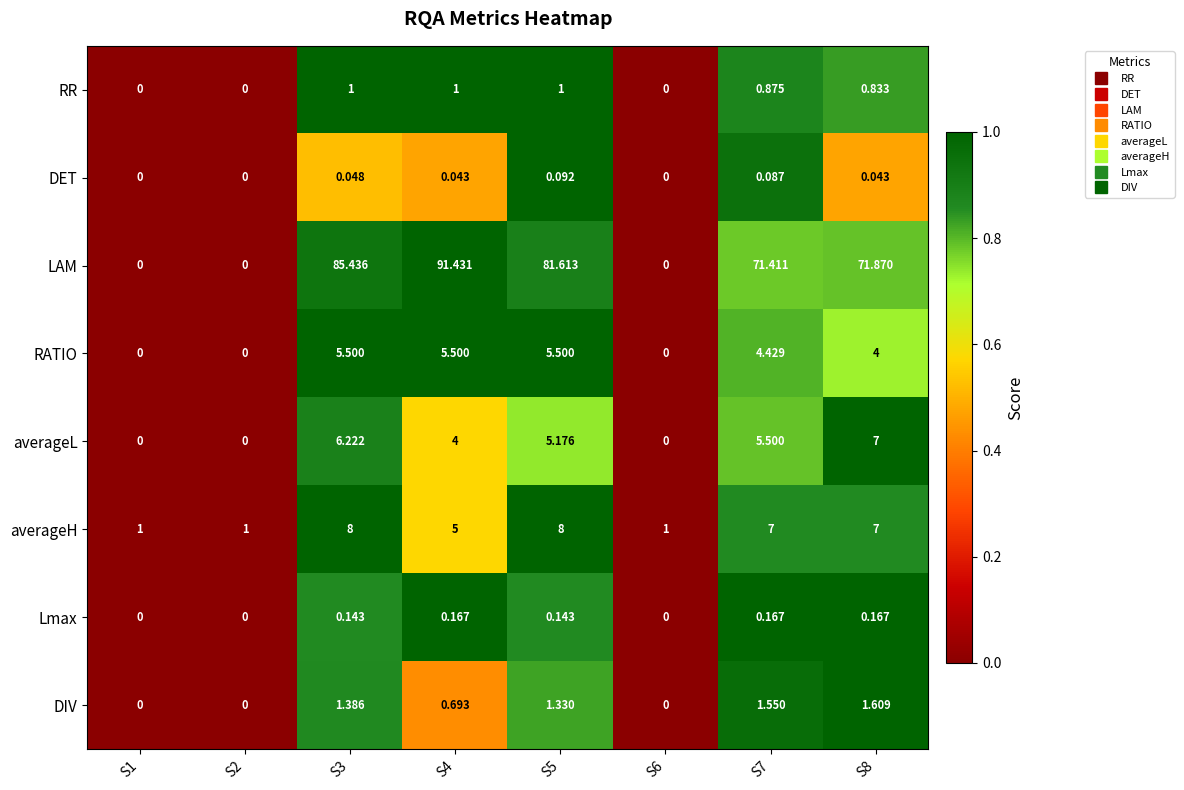

Rank the series by their maximum value, from lowest to highest.

DET, Lmax, RR, DIV, RATIO, averageL, averageH, LAM